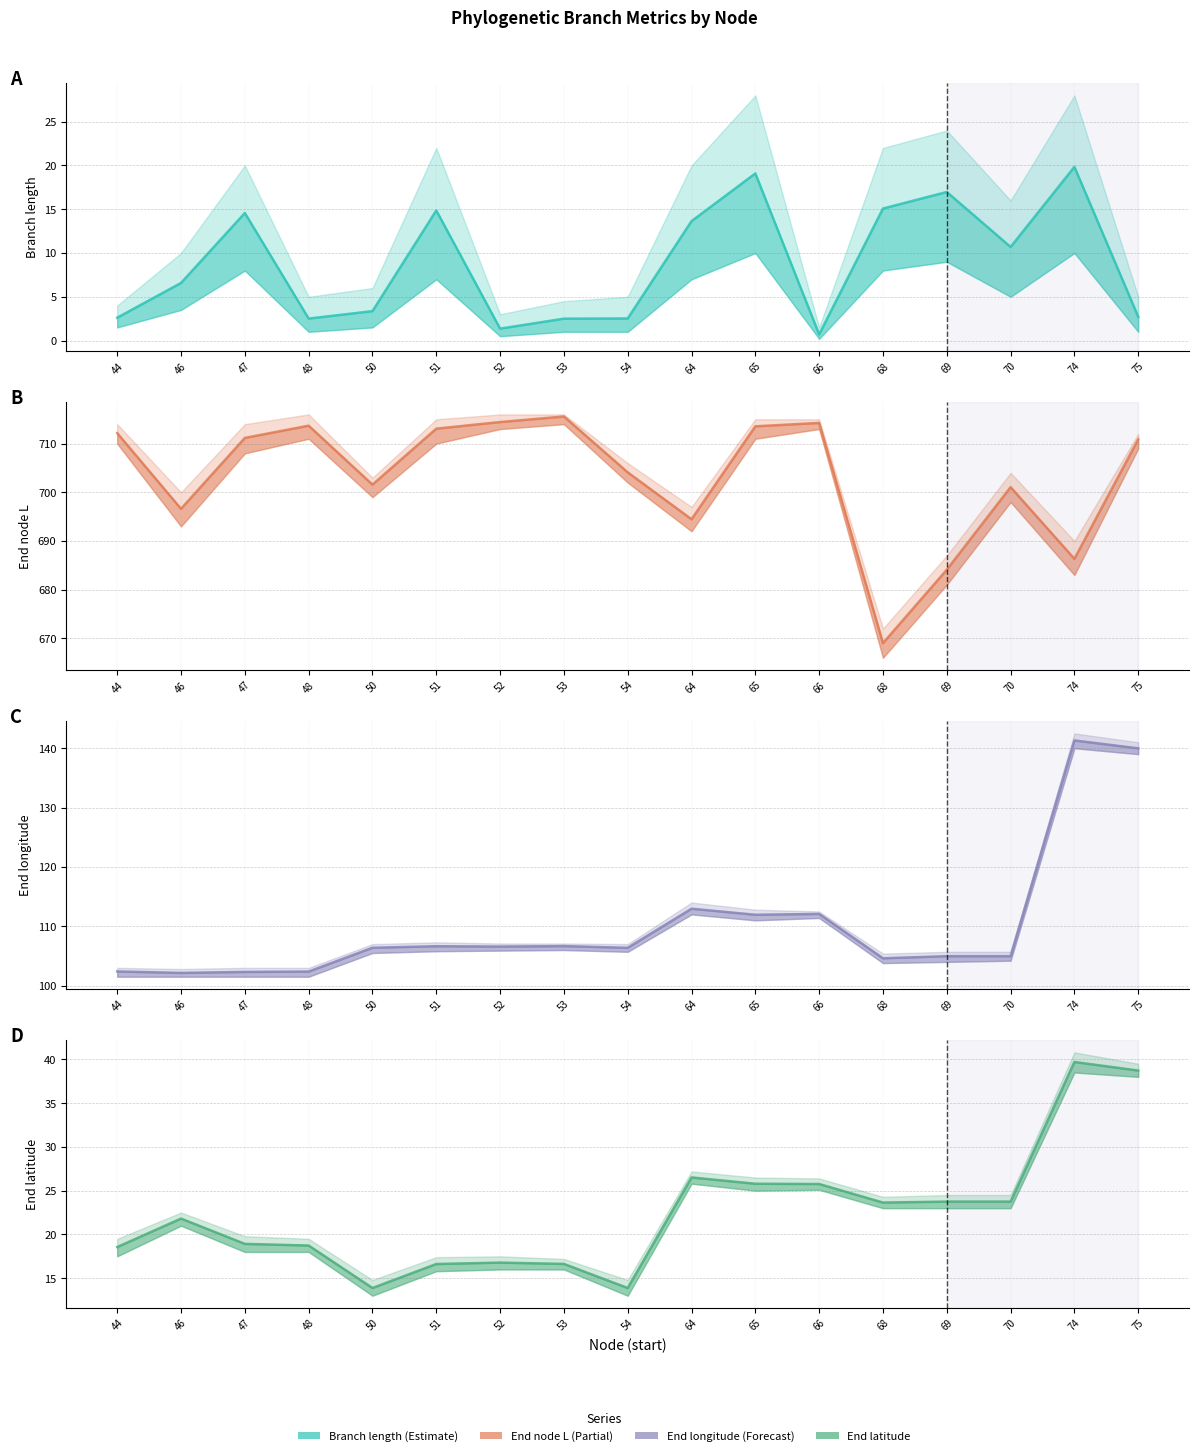

The value of endLon at 74 is 72.0. True or false?

False